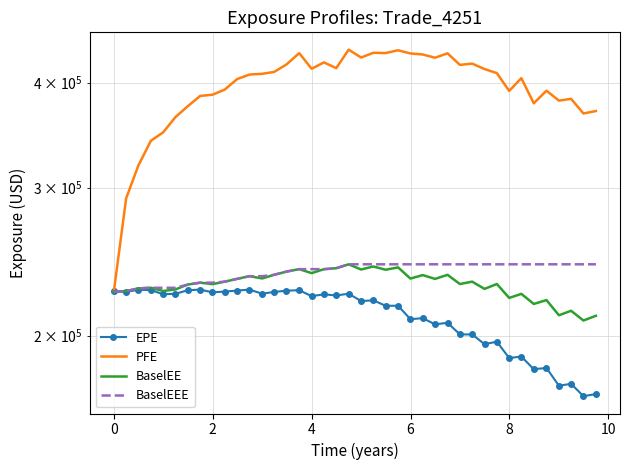

Which series has the largest total across all categories?

PFE